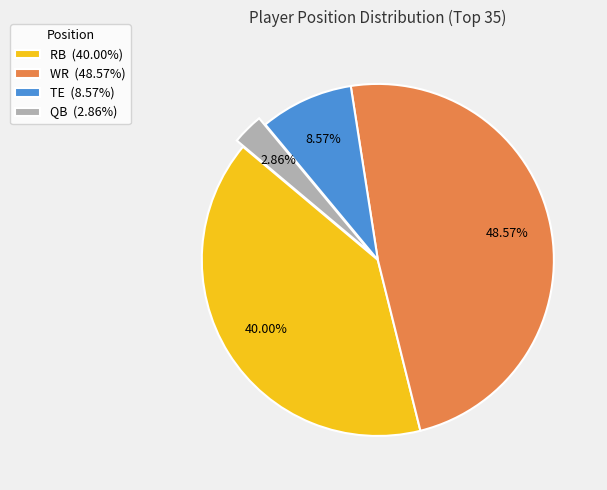

Rank the categories by value from highest to lowest.

WR, RB, TE, QB